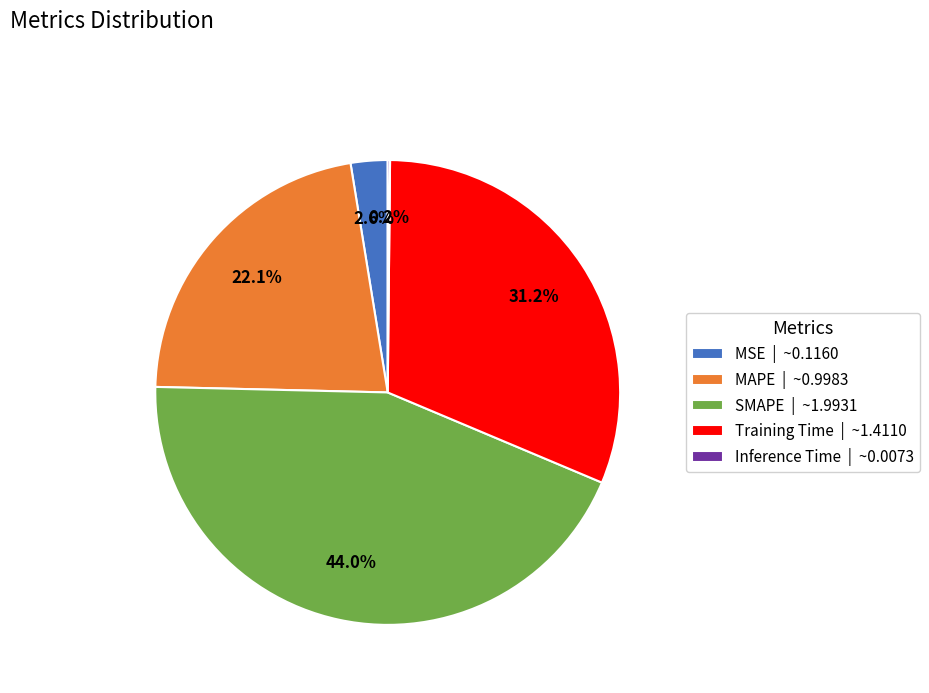

To the nearest percent, what is the difference between the largest and smallest slice percentages?

44%